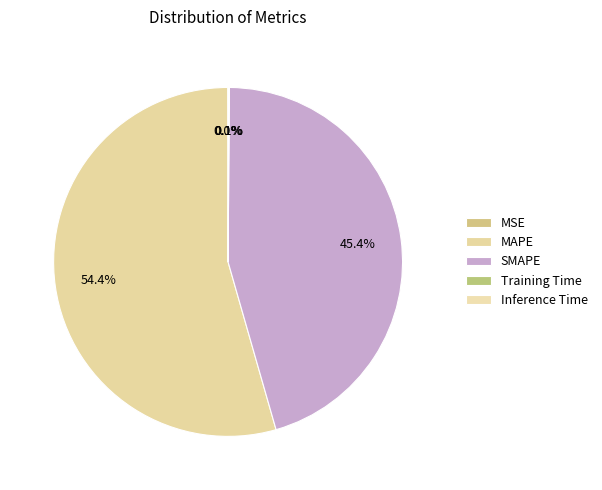

To the nearest percent, what is the average slice percentage?

20%